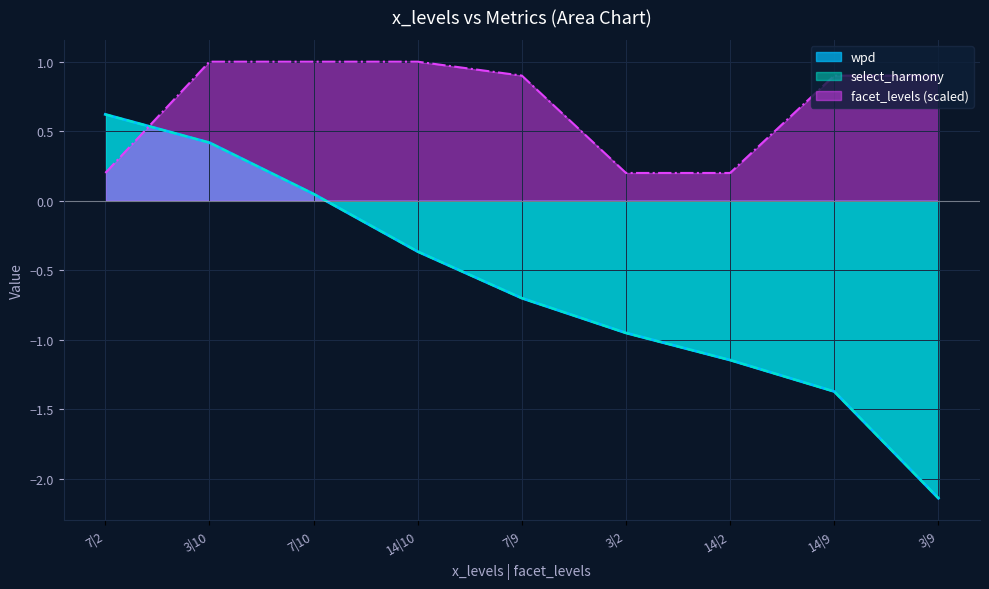

True or false: select_harmony has a value of -2.1 at 3|9.

True